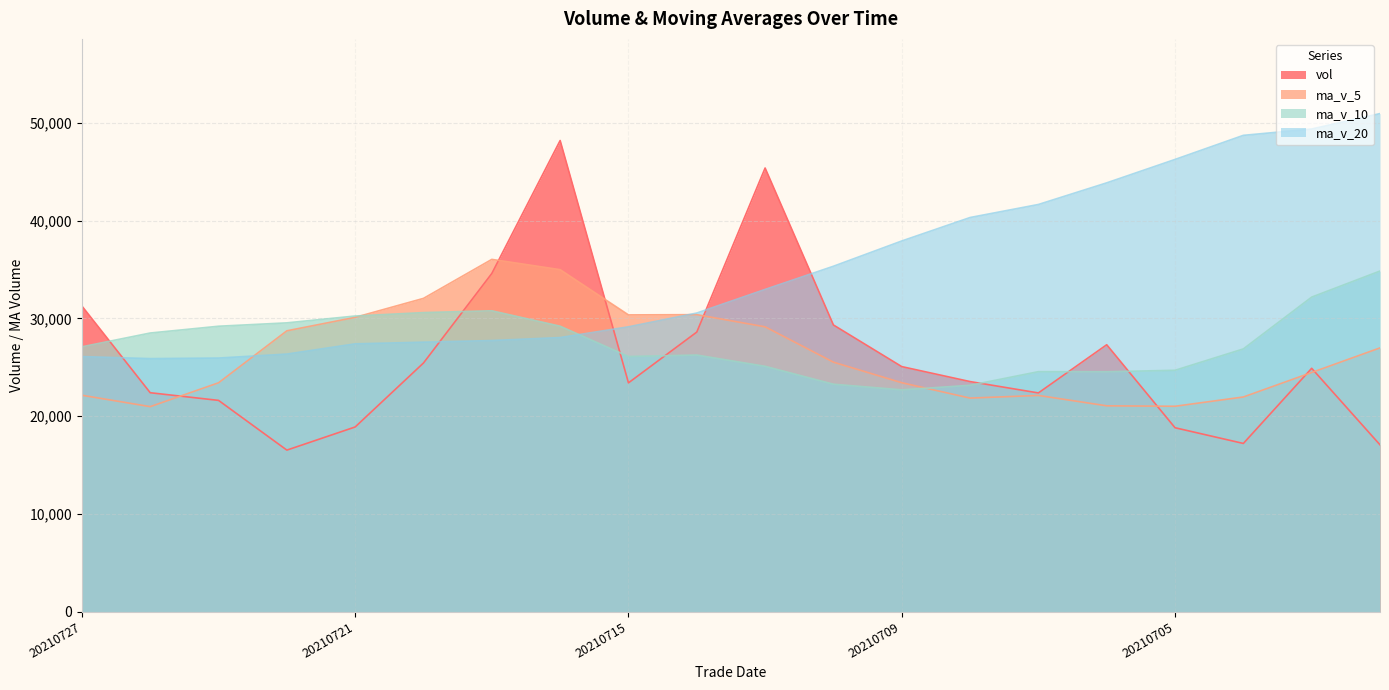

True or false: vol and ma_v_20 intersect in this chart.

True